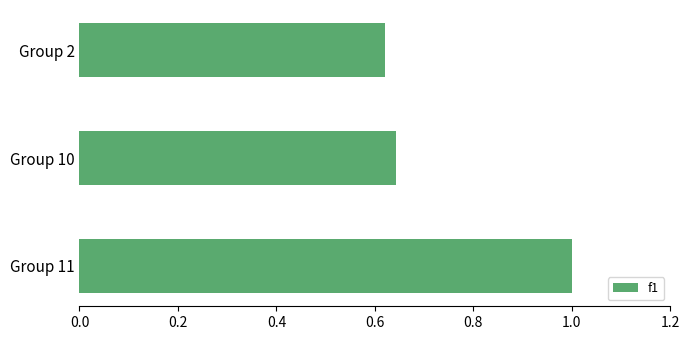

What is the sum of all values?

2.3